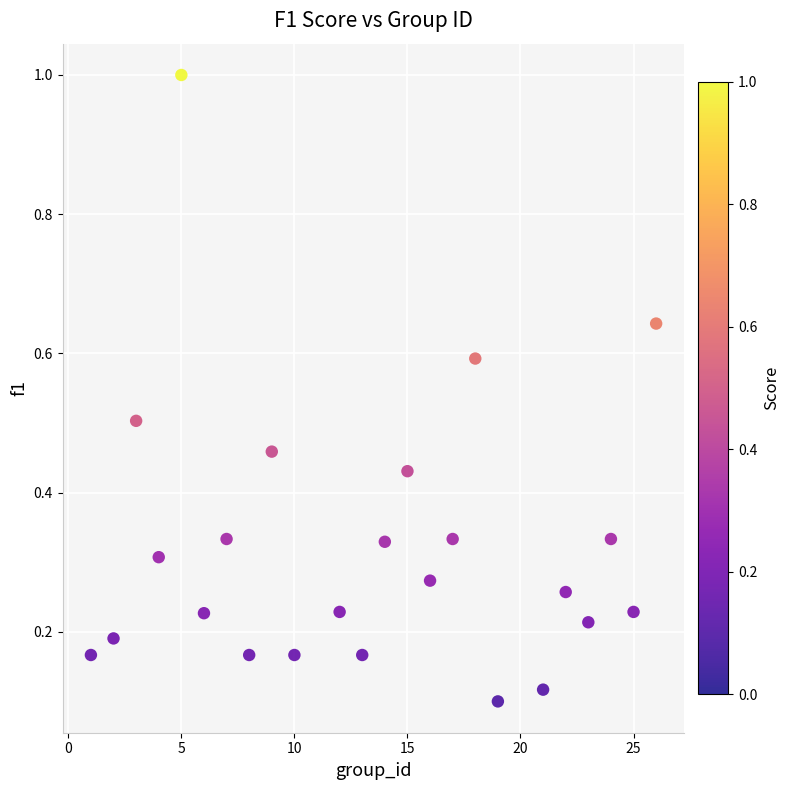

What is the range of Y values (max minus min)?

0.9